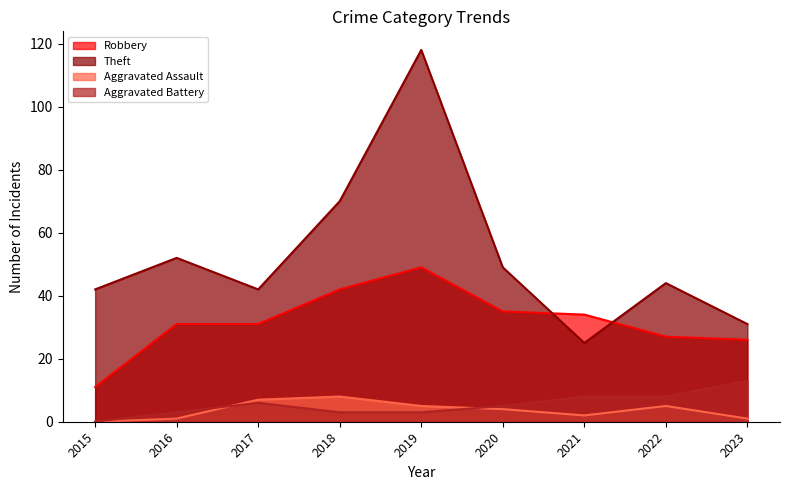

List the series in order of their peak value, lowest first.

Aggravated Assault, Aggravated Battery, Robbery, Theft